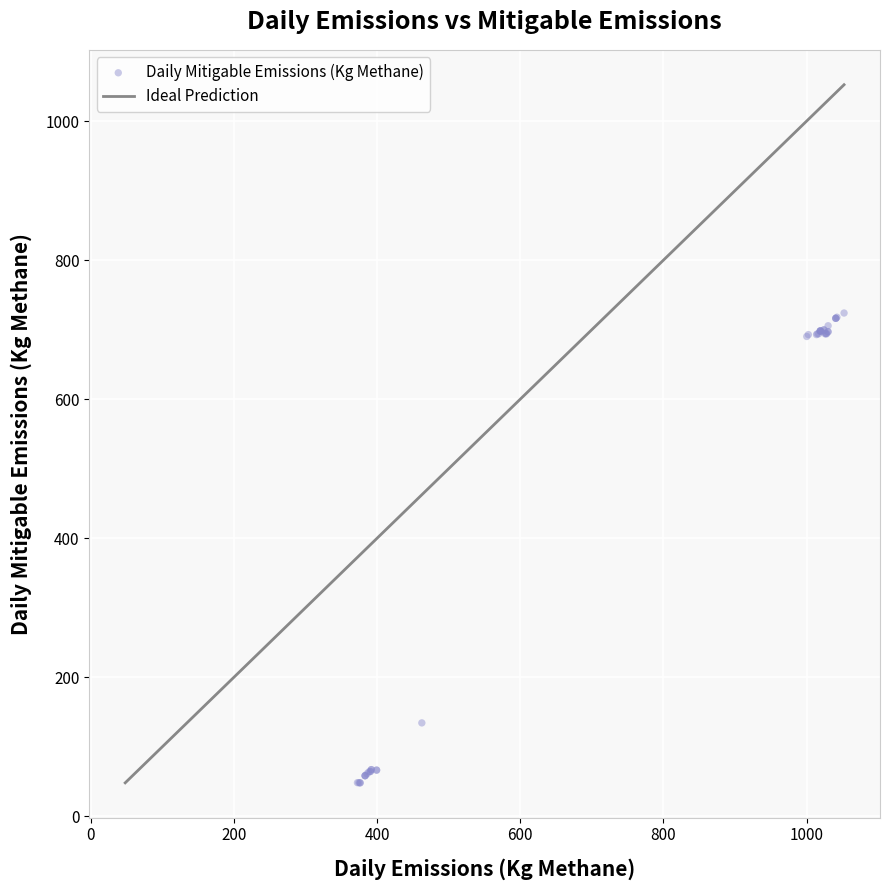

What Y value in the scatter plot is closest to 386?

134.3